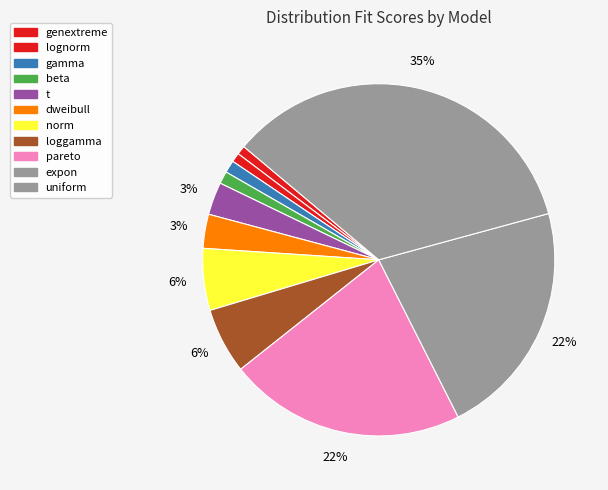

How many slices are in this pie chart?

11